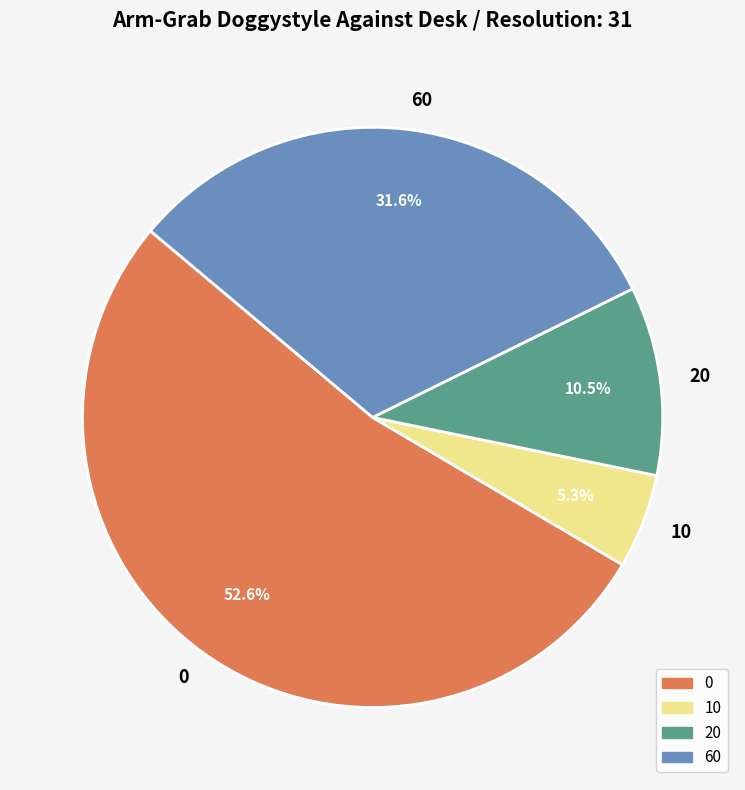

Is there any slice that represents more than half of the pie?

Yes